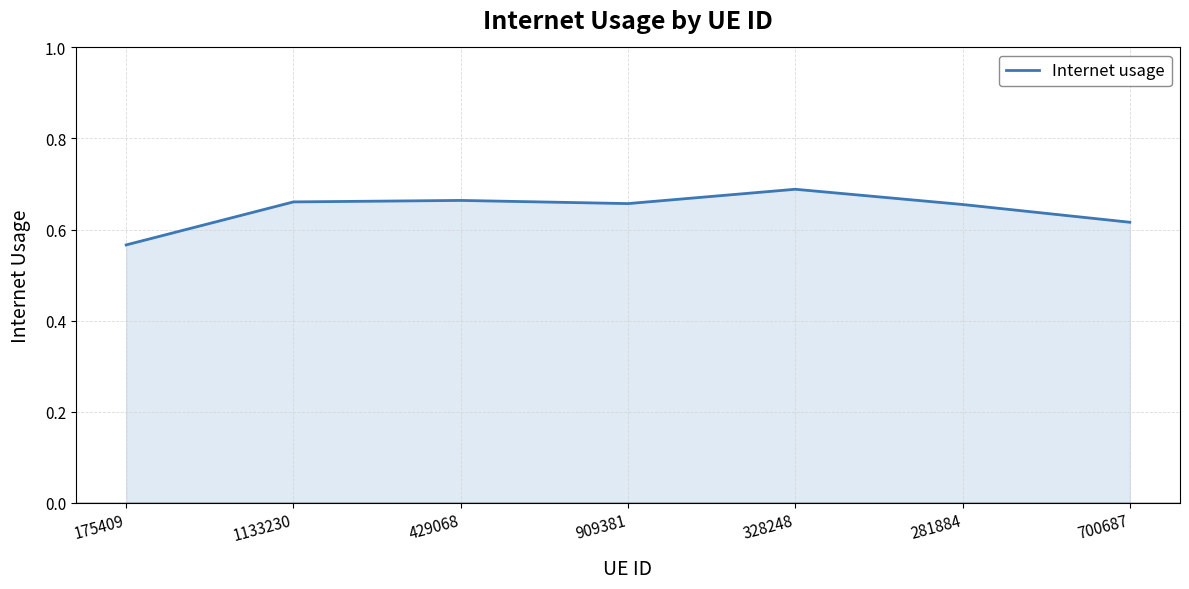

The chart shows a value of 0.4 at 281884. True or false?

False